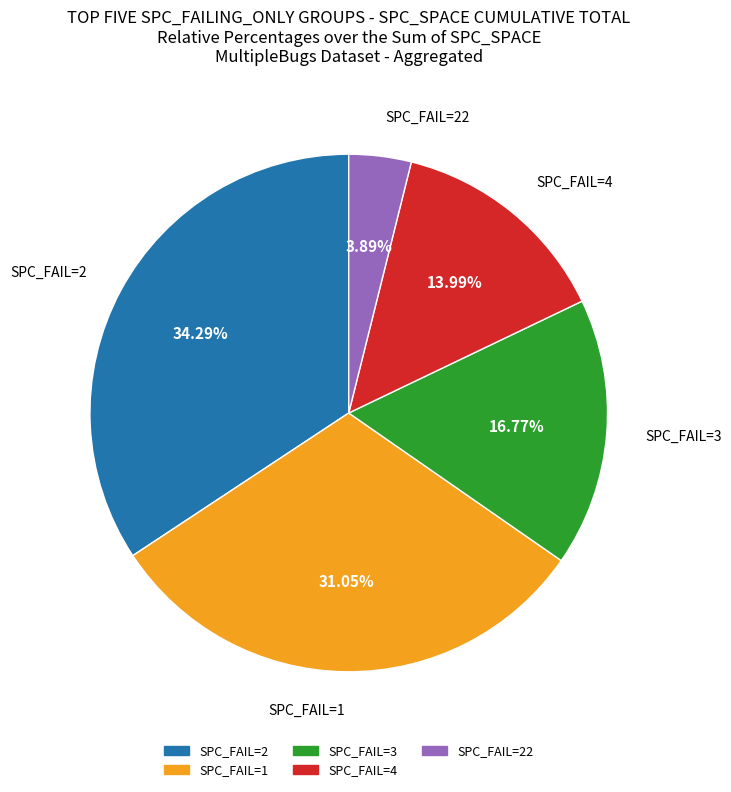

Is there a majority slice in this chart?

No